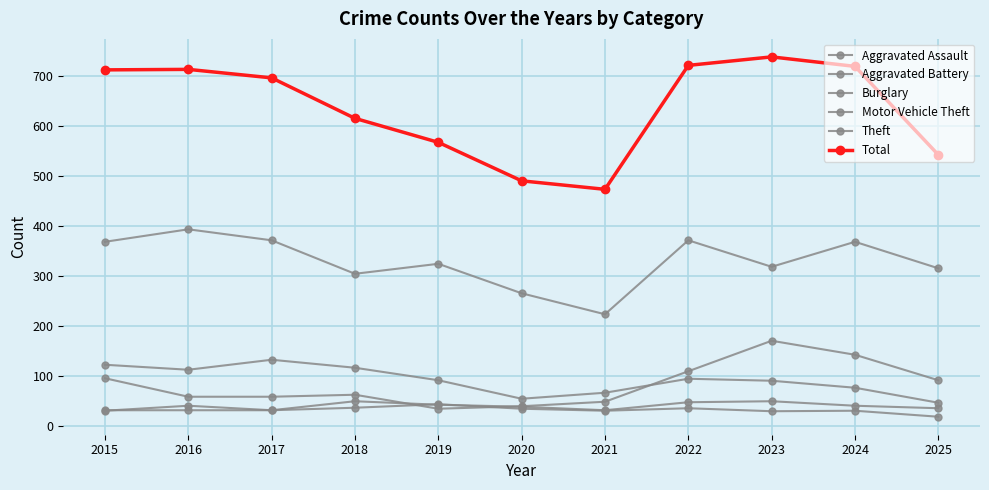

What is the greatest value displayed?

739